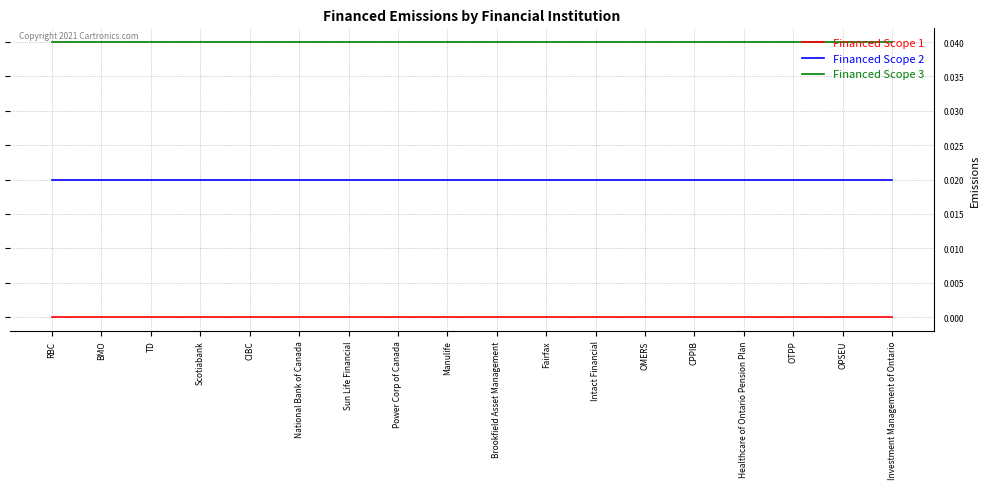

Count the number of categories in the chart.

18